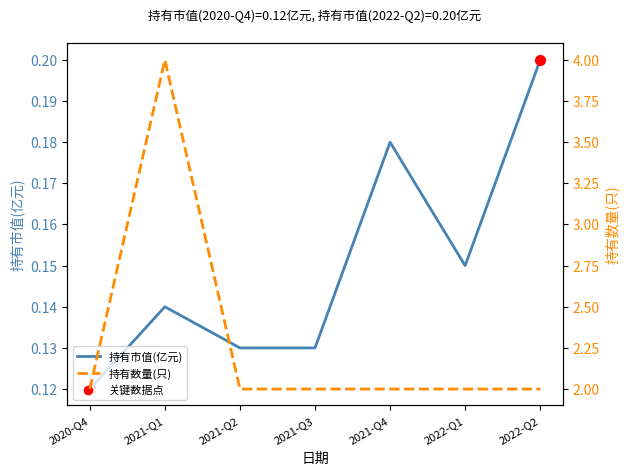

Which series contains the highest Y value?

持有数量(只)